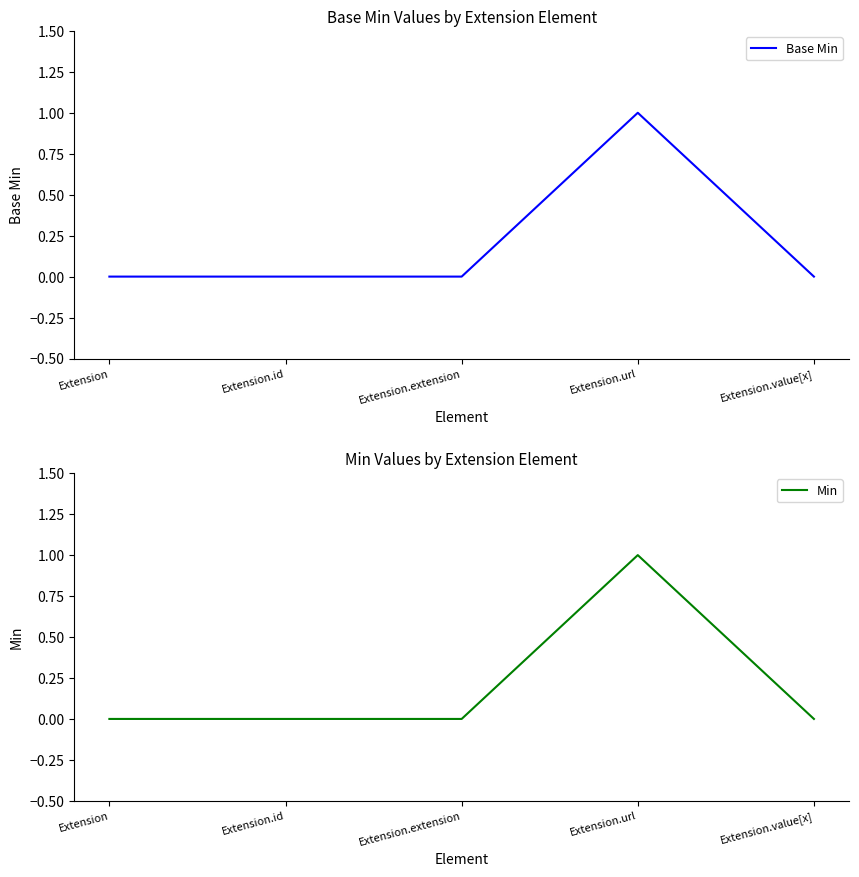

Is it true that Min equals 1 at Extension.value[x]?

False